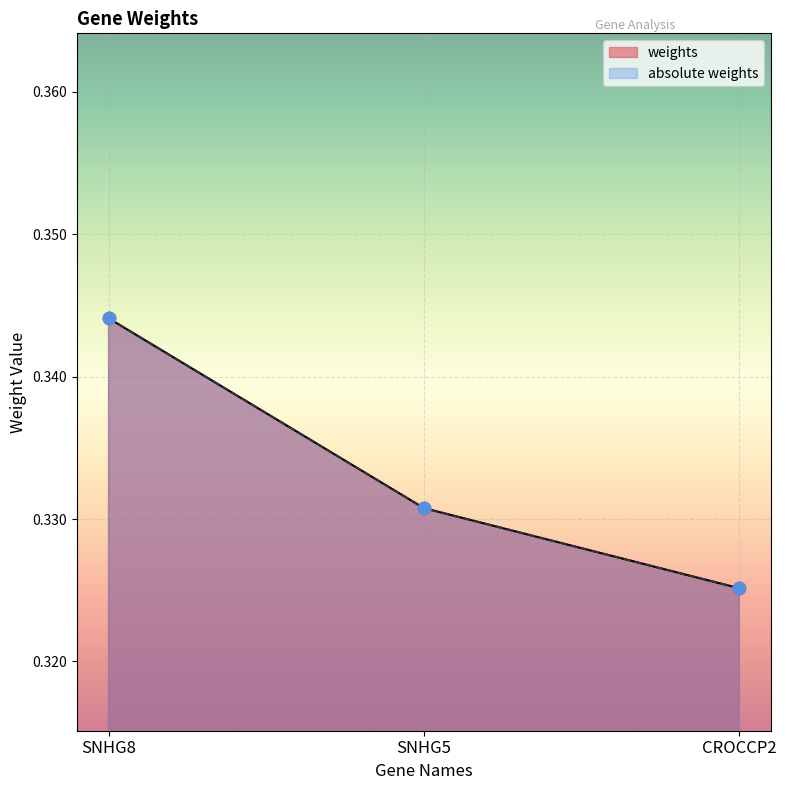

What are all the series names shown in the legend?

weights, absolute weights